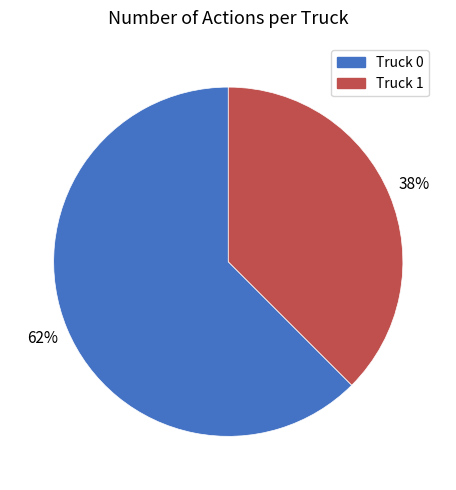

Is the sum of Truck 1 and Truck 0 greater than half?

Yes